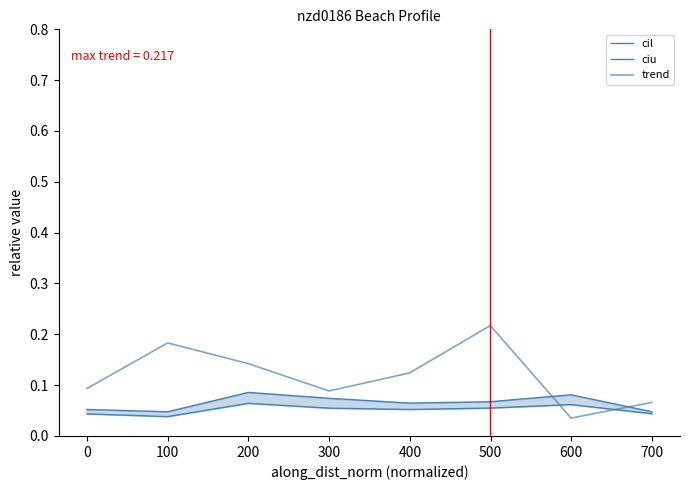

True or false: ciu has a value of 0.1 at 200.

False